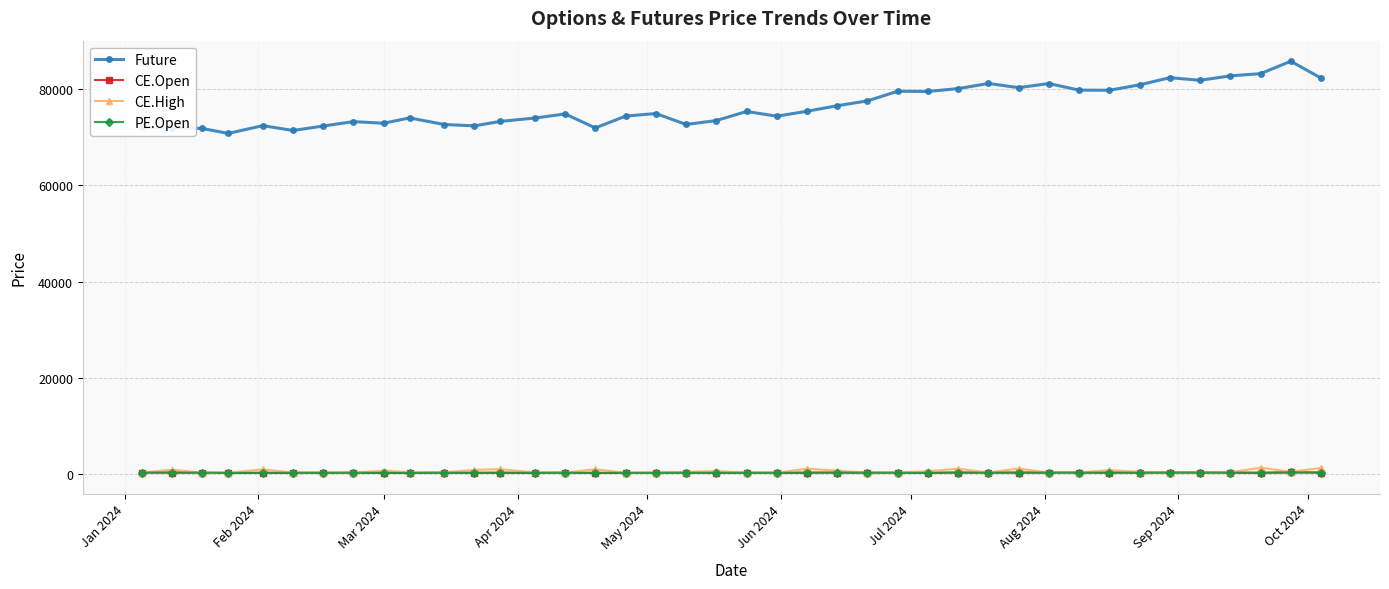

Which series has the largest total across all categories?

Future